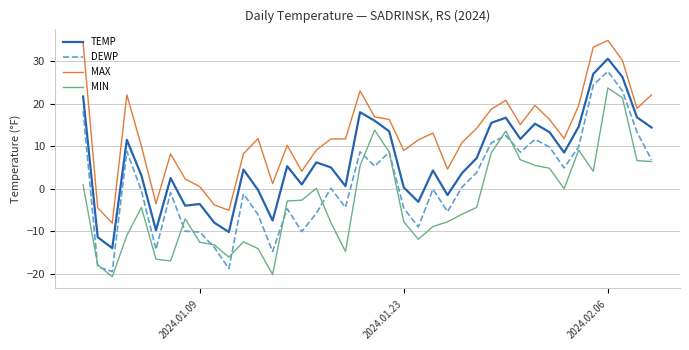

What is the maximum value shown in the chart?

34.9